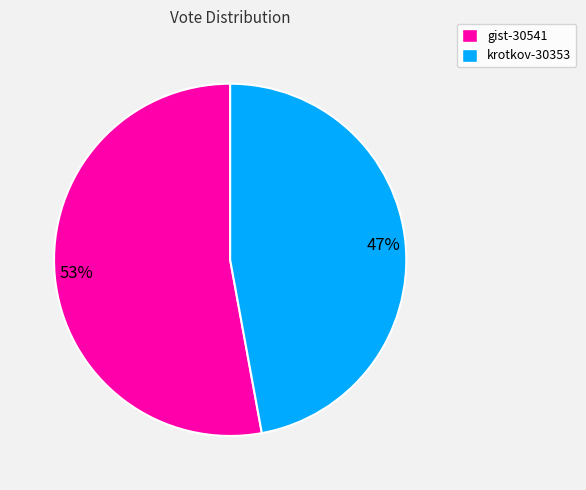

Is it true that gist-30541 is 61% of the pie?

False